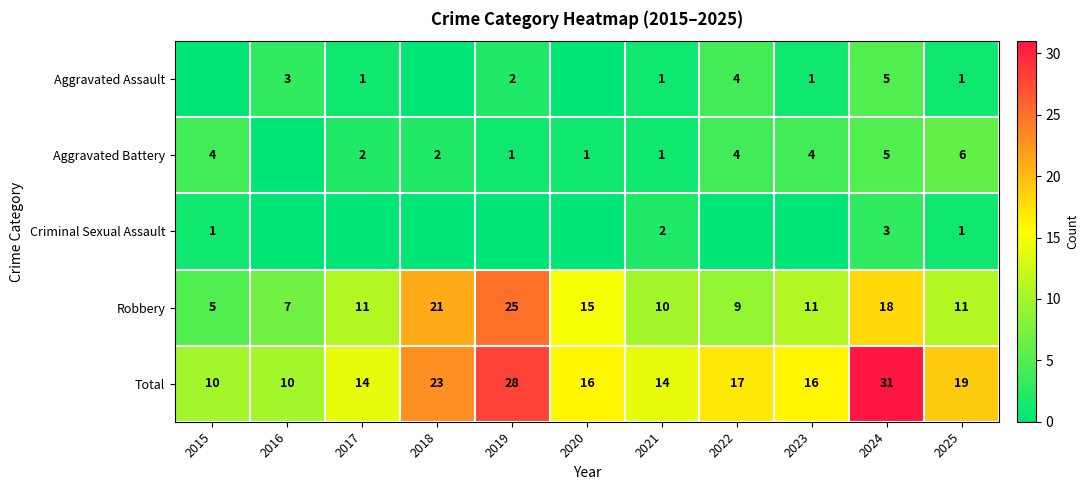

What is the sum of all Robbery values?

143